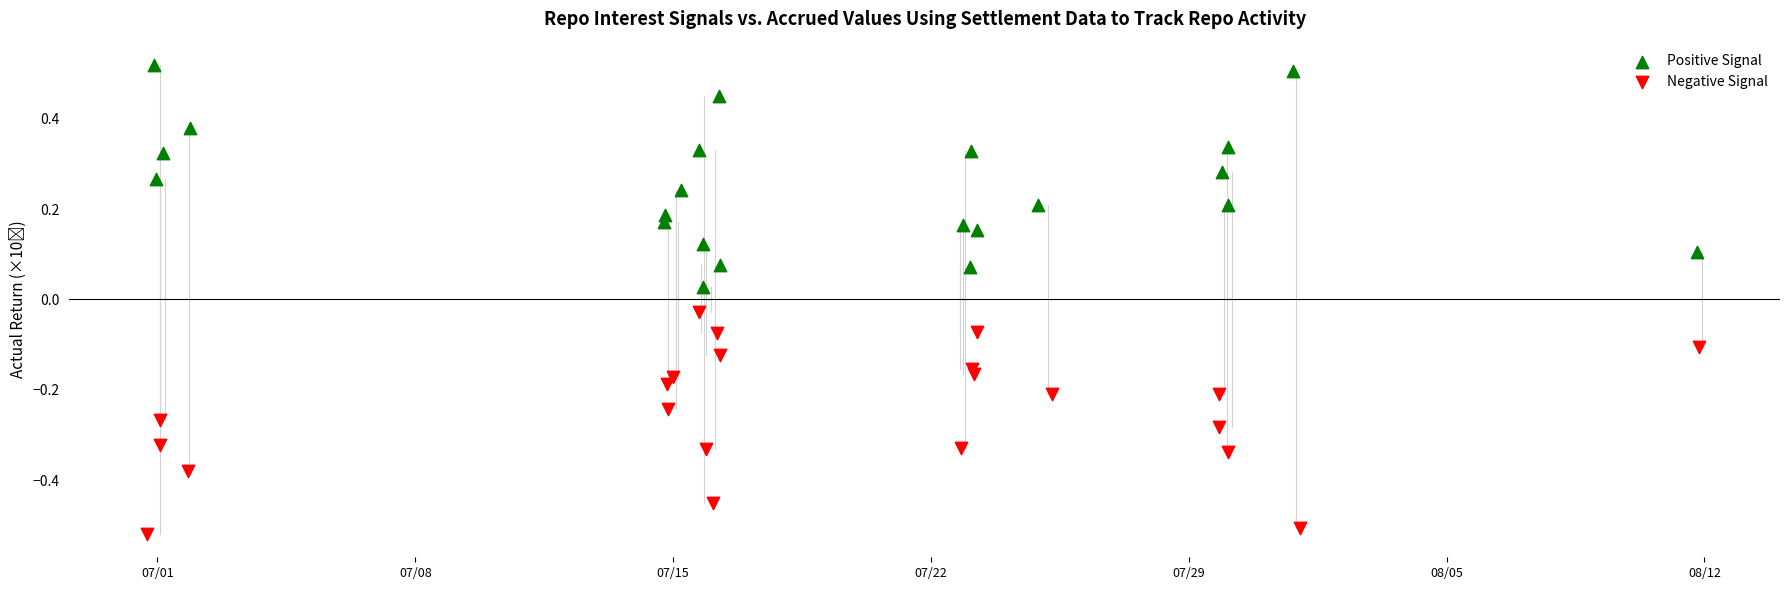

Which series contains the lowest Y value?

Negative Signal